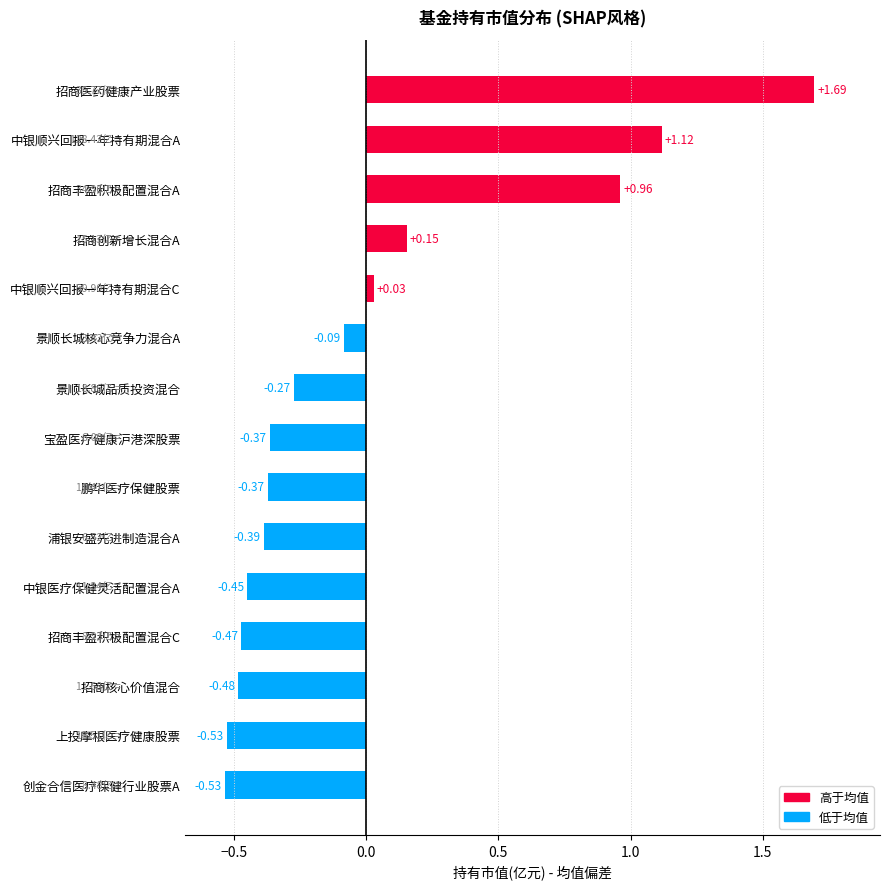

Which category has the highest value across all series?

招商医药健康产业股票